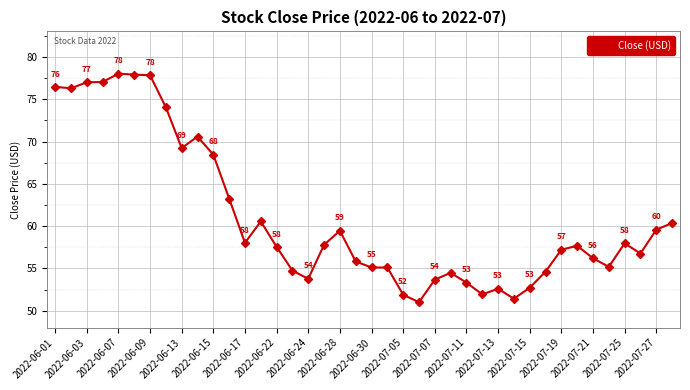

What is the value of the 5th point from the left?

78.0